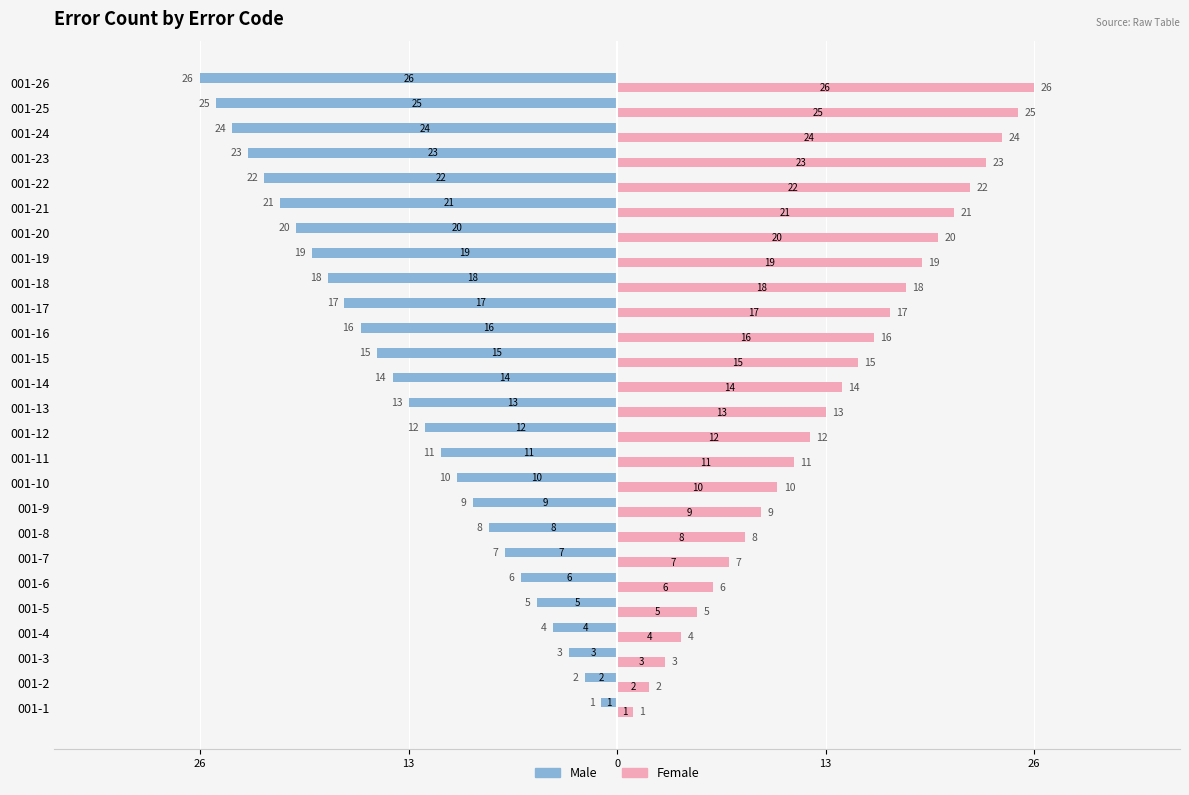

What are all the series names shown in the legend?

Male, Female